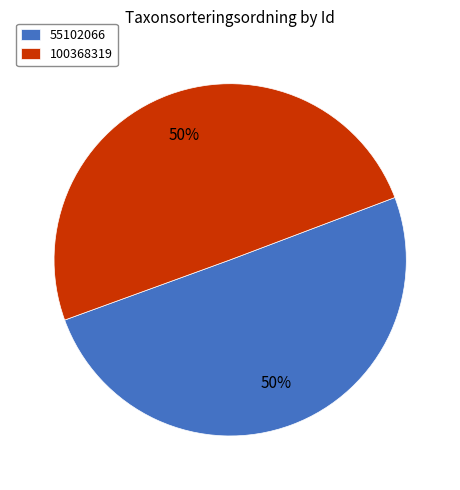

The 100368319 slice represents 57% of the pie. True or false?

False